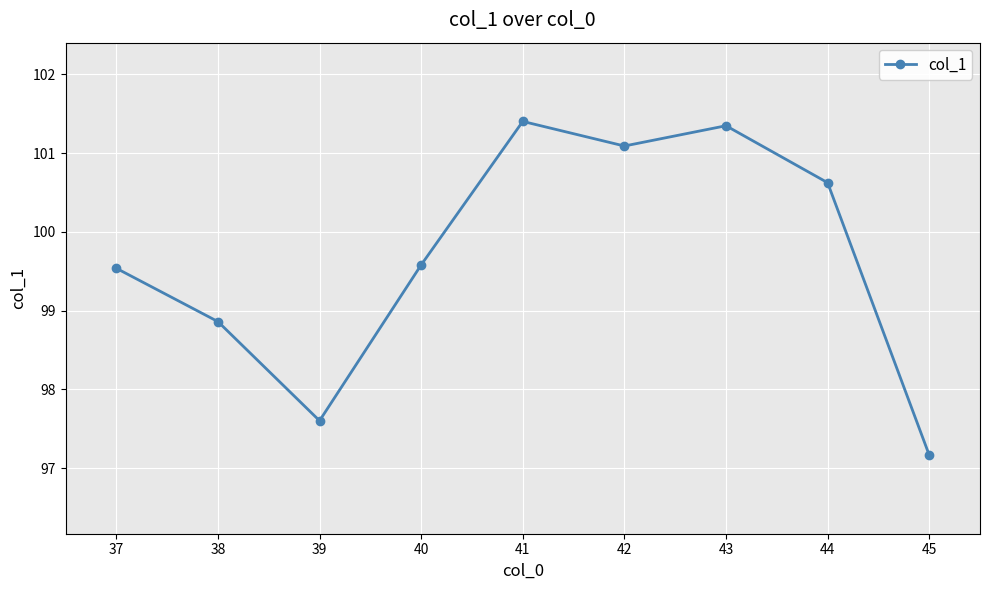

How many lines are shown in the chart?

1